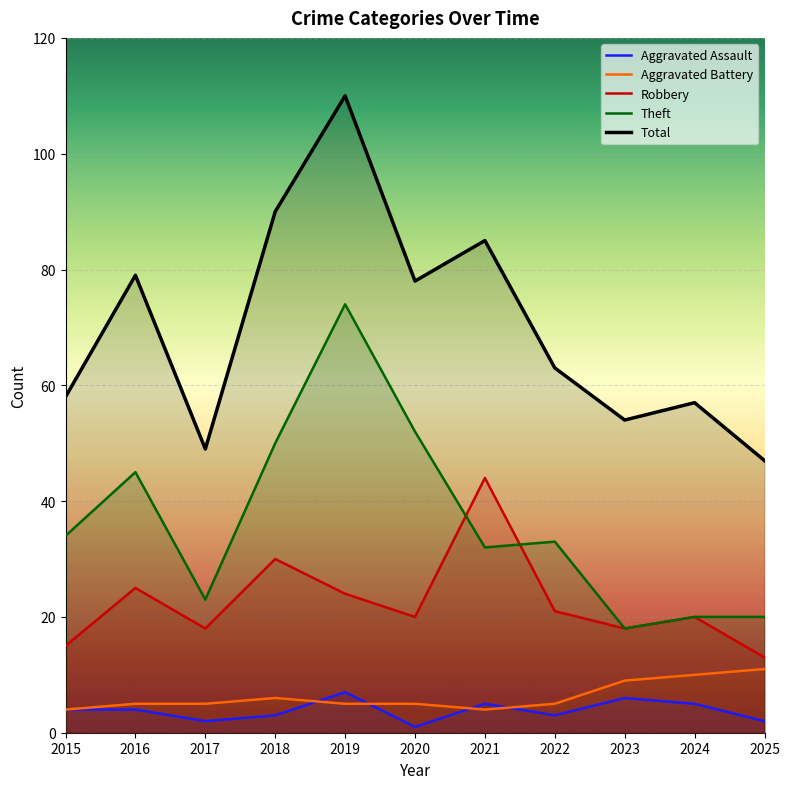

What is the minimum value for Robbery?

13